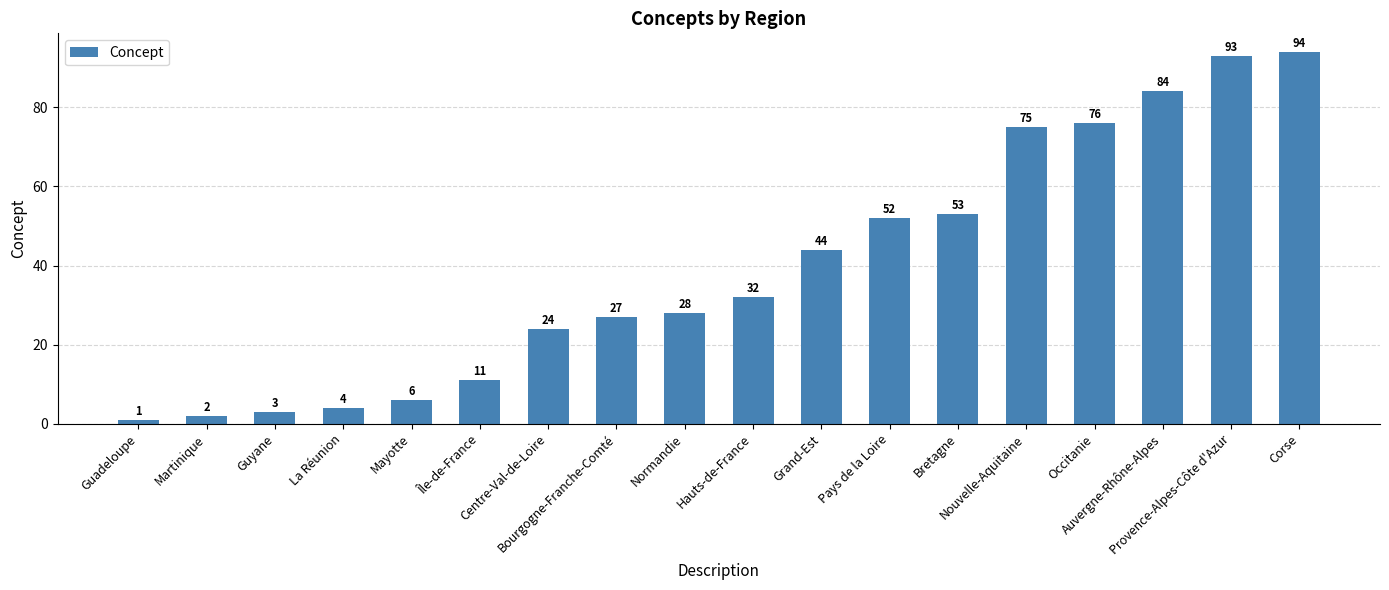

The value at Pays de la Loire is 29. True or false?

False